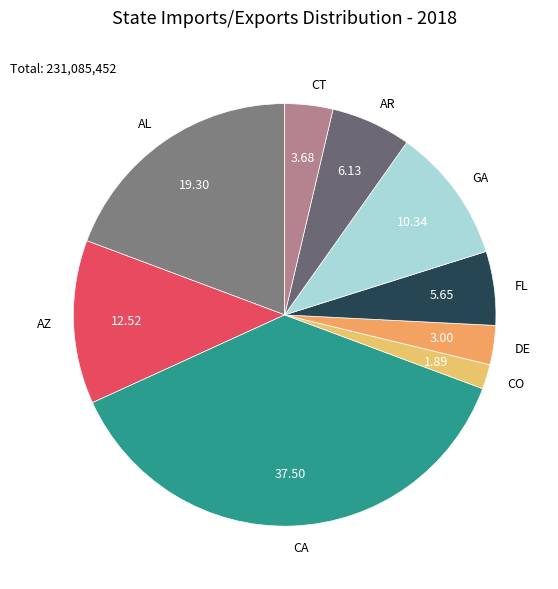

True or false: AZ accounts for 4% of the total.

False